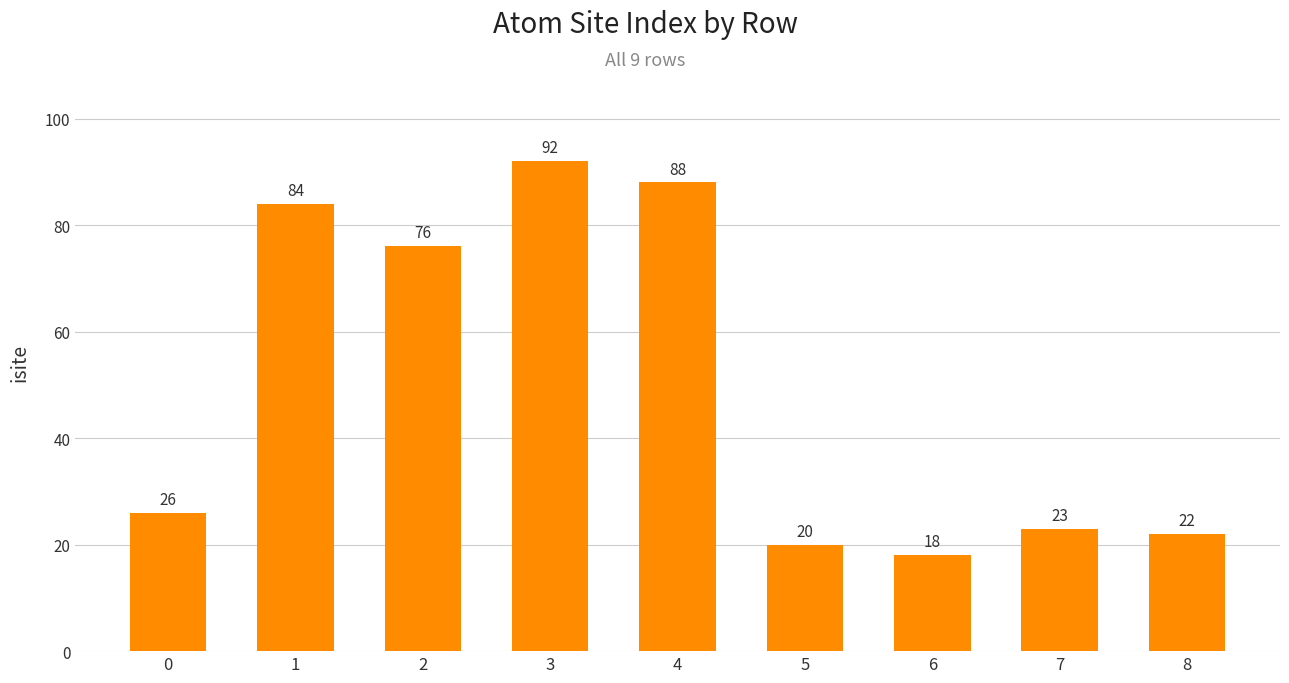

The value at 2 is 76. True or false?

True